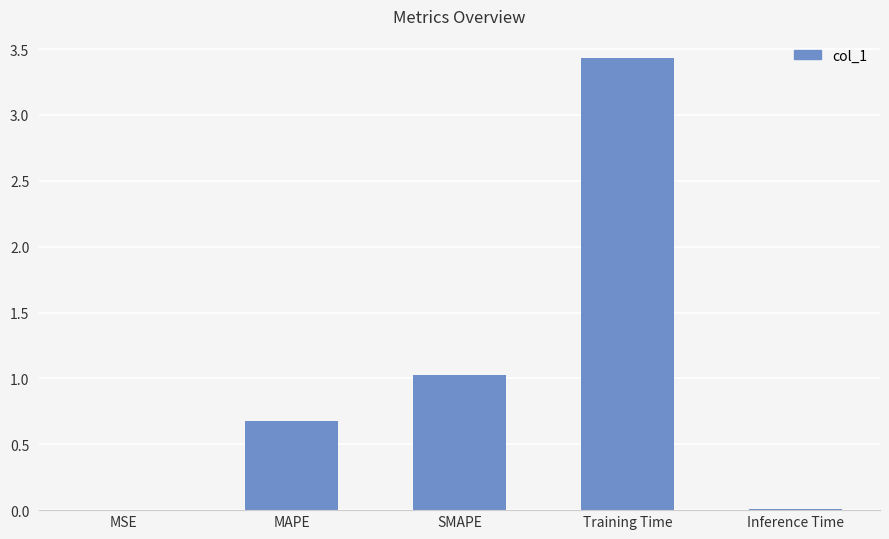

Between SMAPE and MAPE, which is larger?

SMAPE